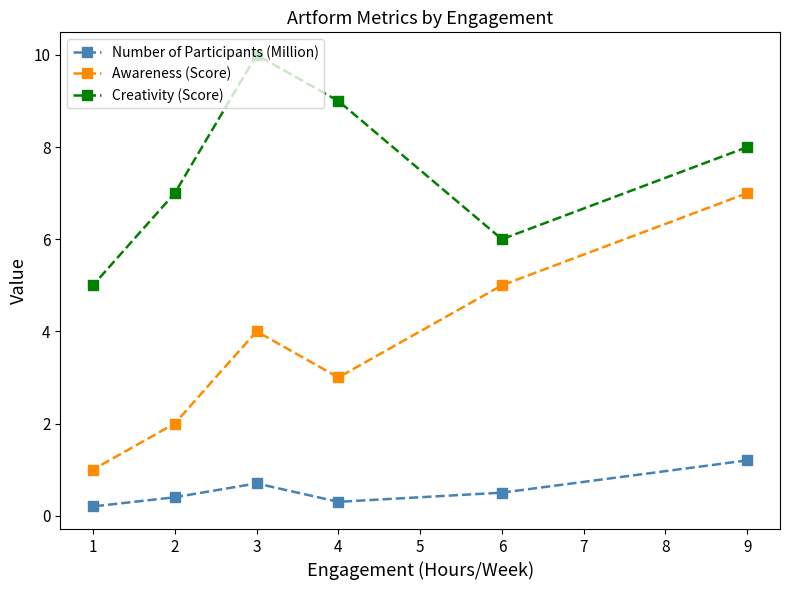

How many lines are shown in the chart?

3